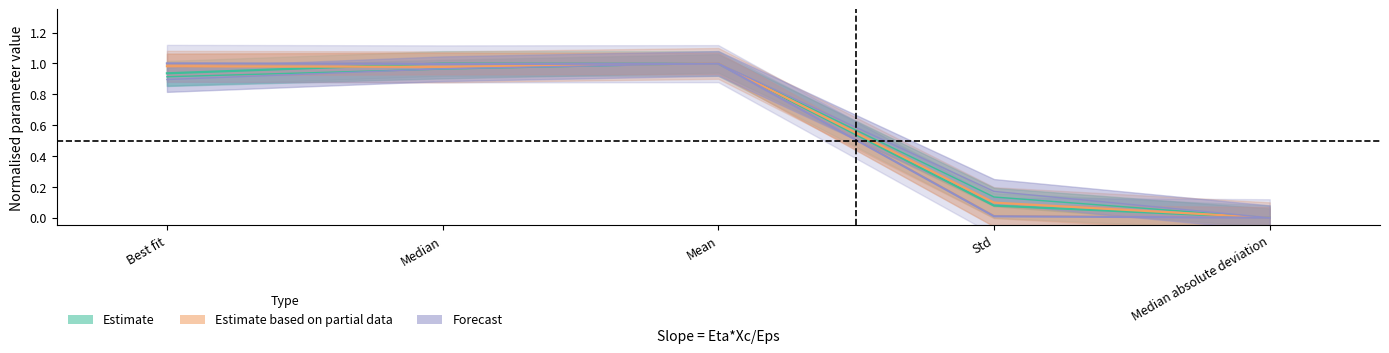

Is this an area chart (filled region under the line)?

No